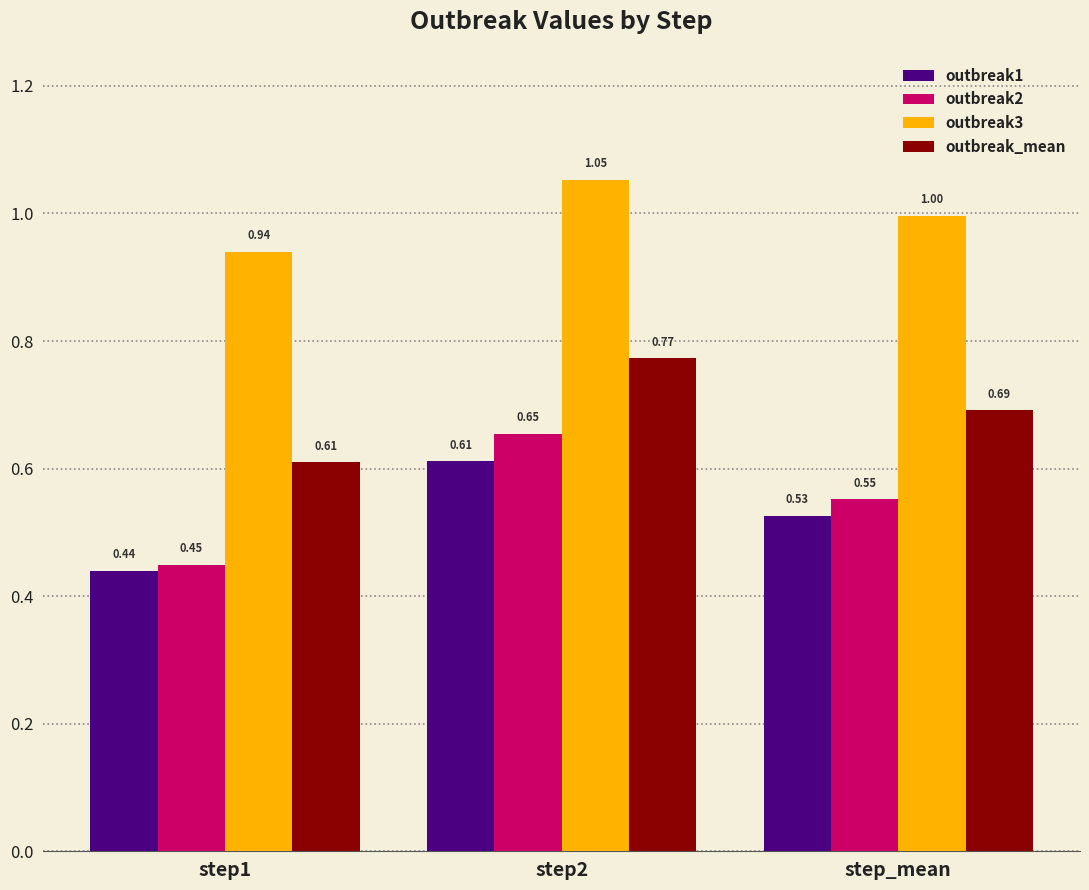

What is the difference between the maximum and minimum values in the outbreak_mean series?

0.2